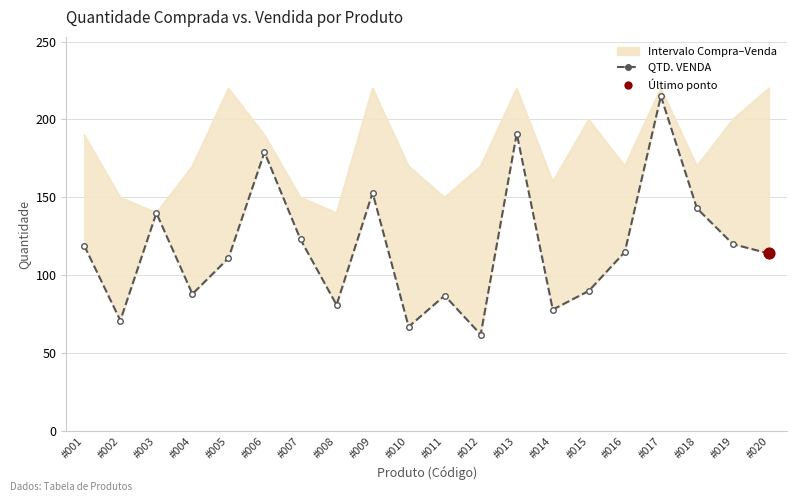

Which has a higher value, #013 or #011?

#013